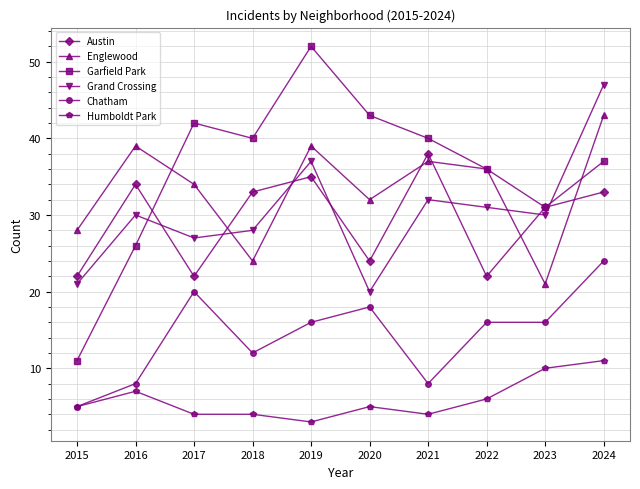

How many data points does each series have?

10